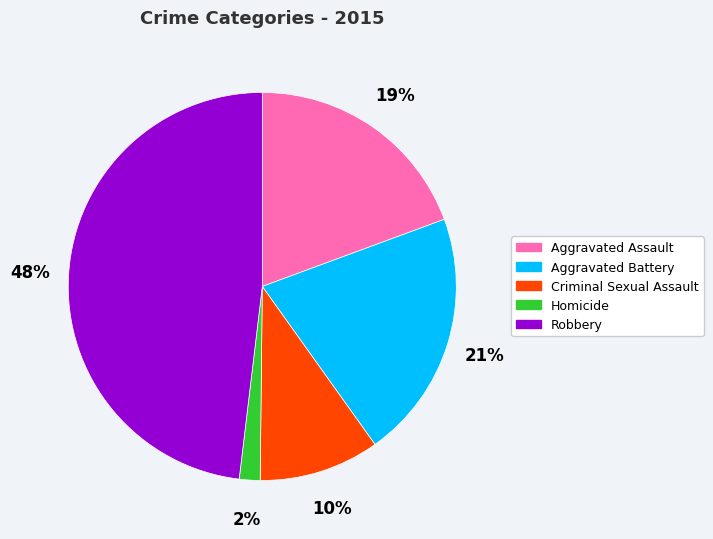

True or false: Criminal Sexual Assault accounts for 1% of the total.

False